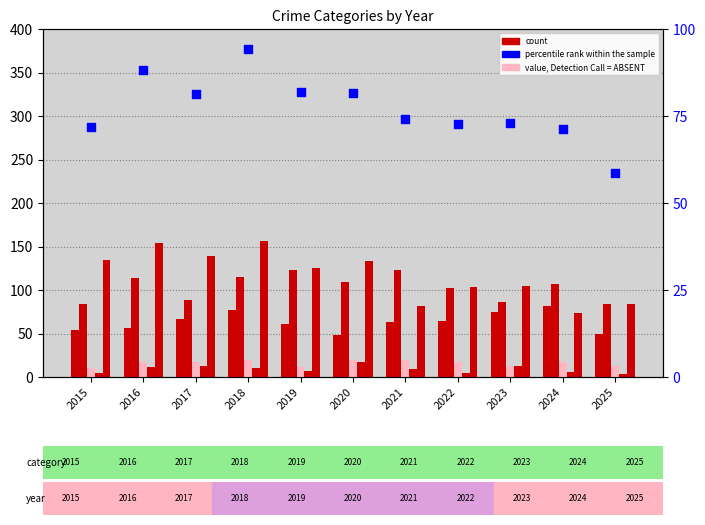

Which series has the widest spread of Y values?

Robbery